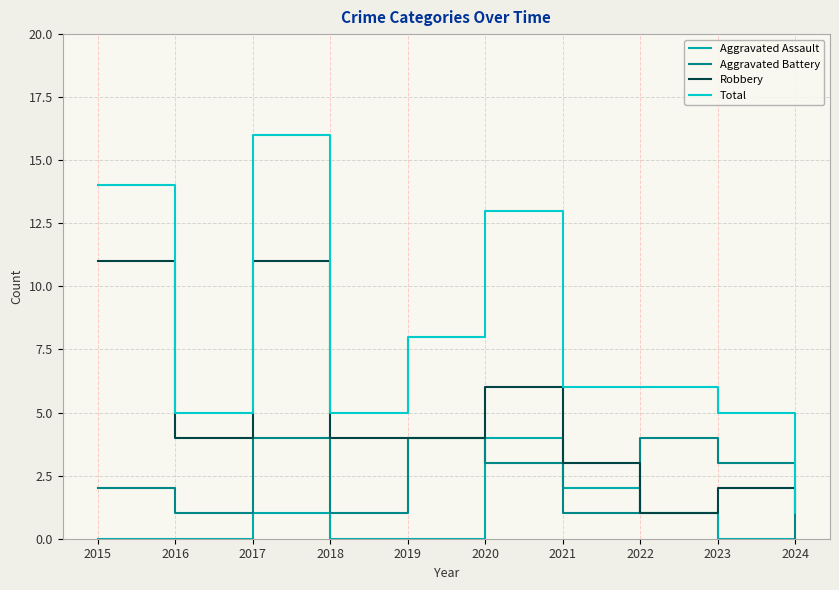

Between which two adjacent categories do Aggravated Battery and Aggravated Assault first intersect?

2019 and 2020